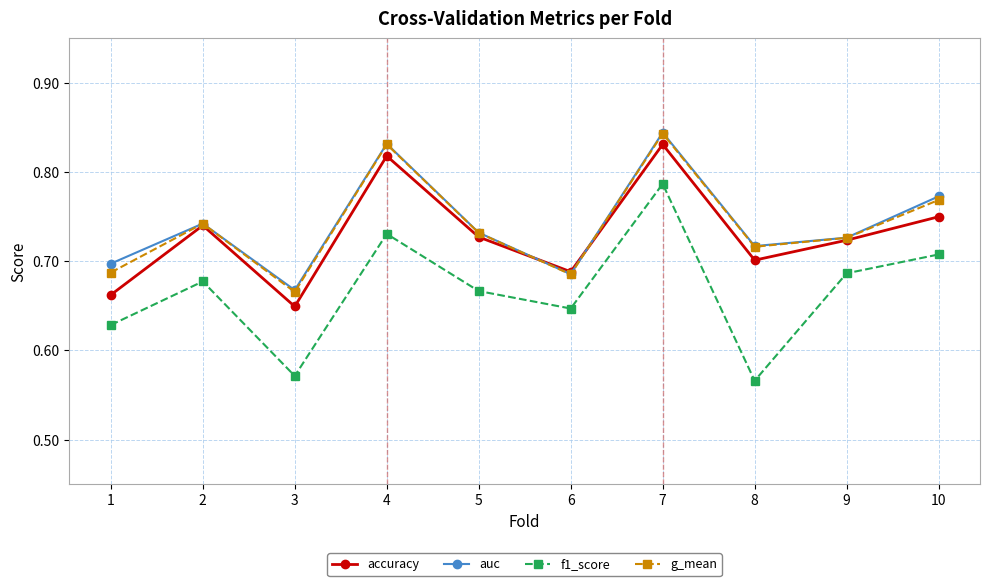

At which category is the sum across all series the highest?

7